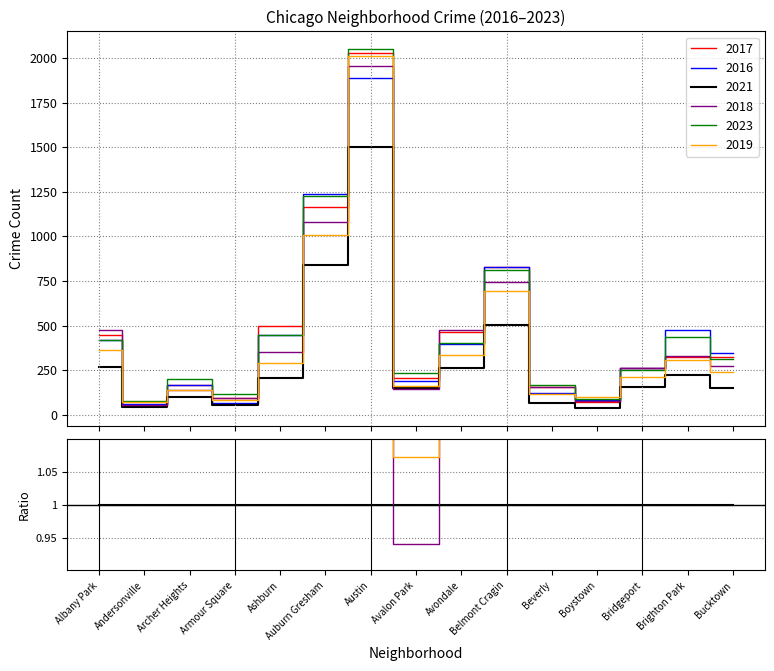

What is the value of the 2017 point at the 13th from the left?

264